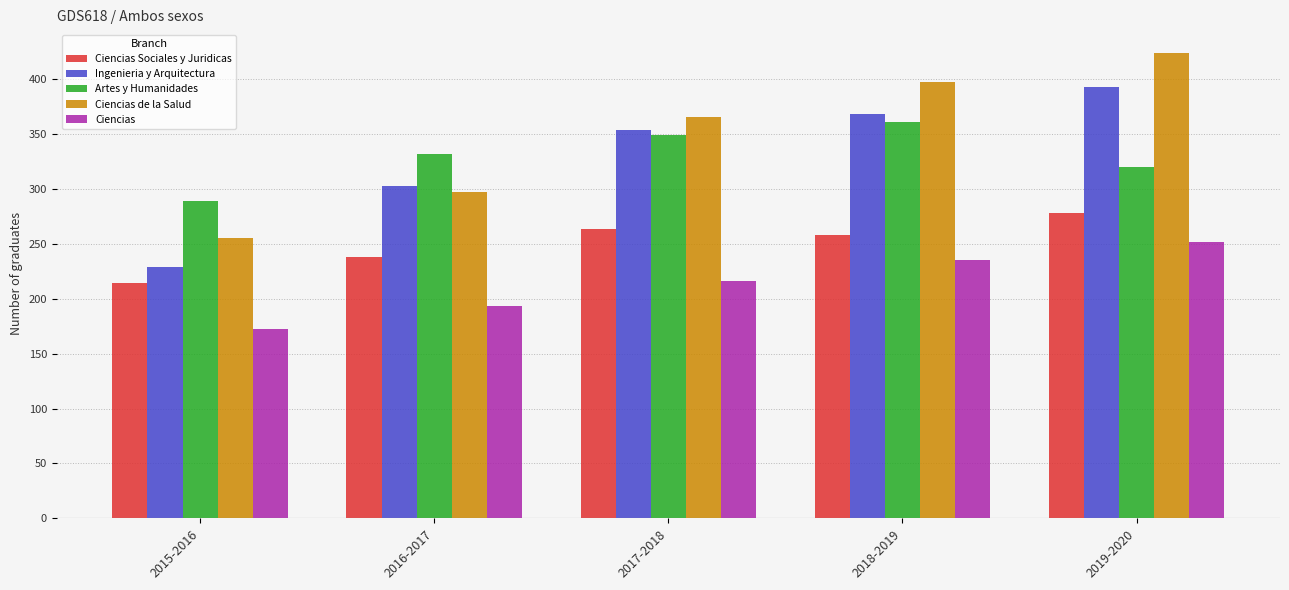

Is it true that Artes y Humanidades equals 320 at 2019-2020?

True